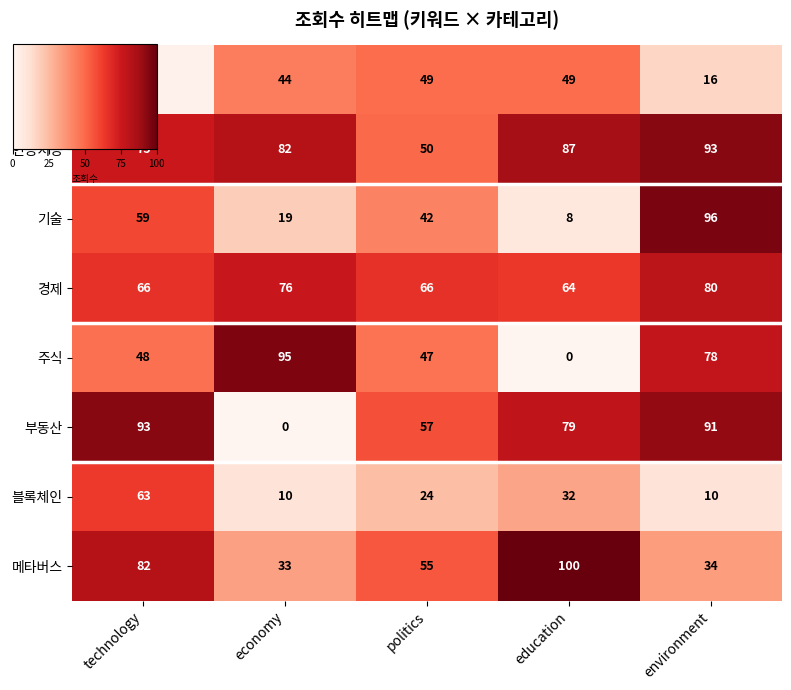

What is the maximum value shown in the chart?

100